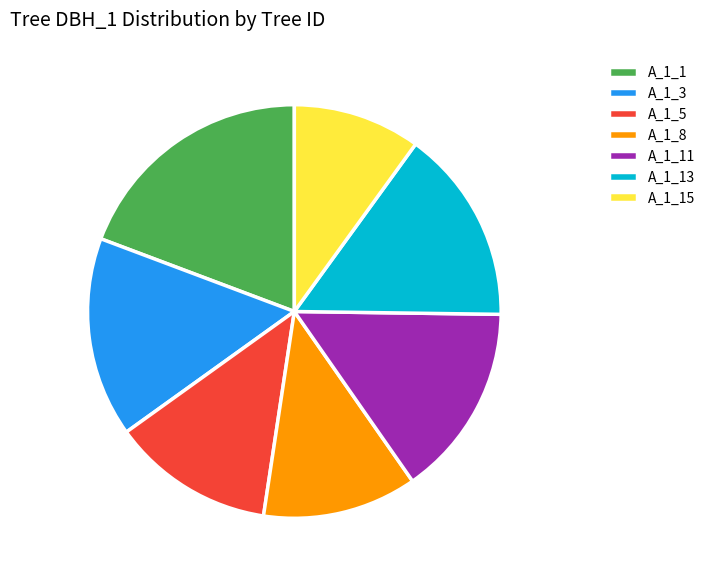

Which category has the biggest portion of the pie?

A_1_1